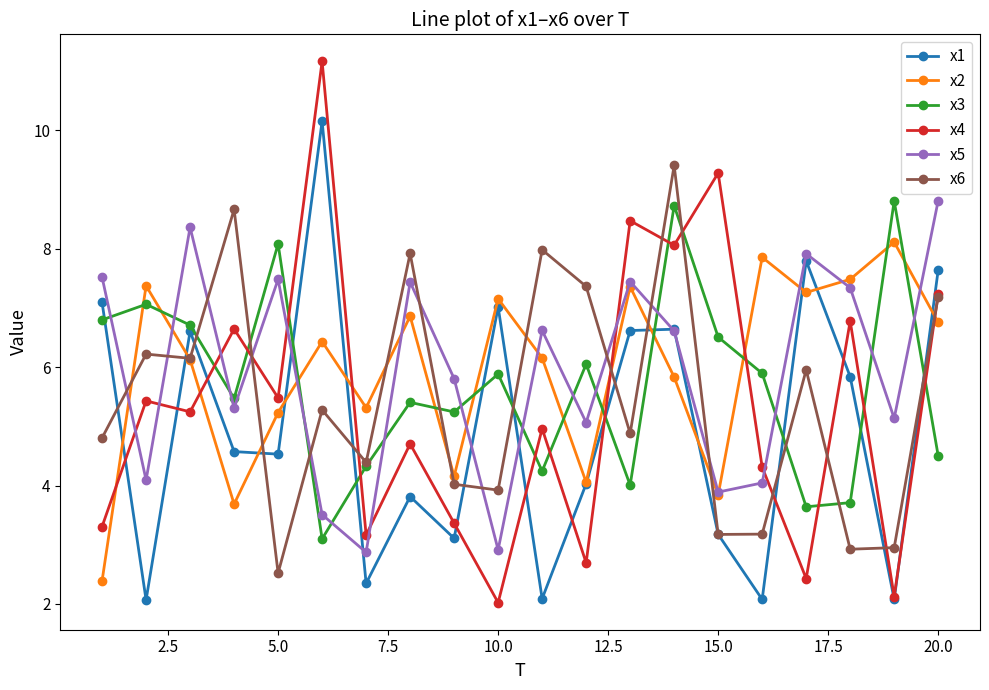

In x5, how many points are higher than both neighbors (excluding endpoints)?

6